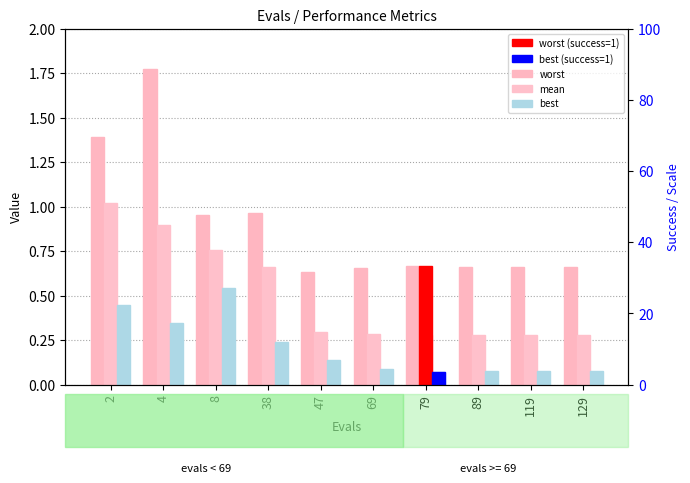

What is the sum of the worst values at 89 and 79?

1.3